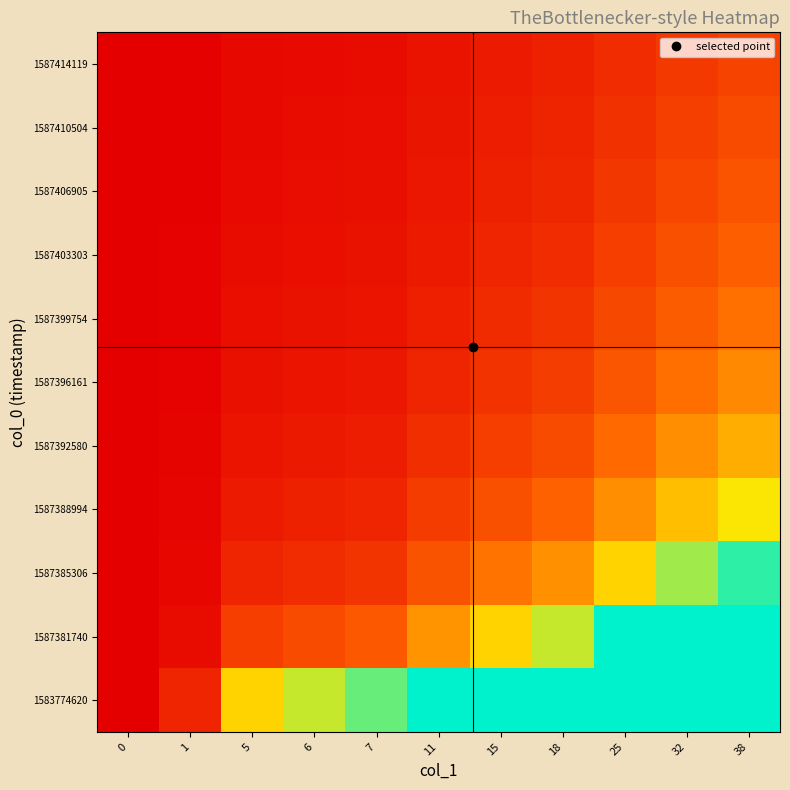

Reading left to right, what are all the values shown in this chart?

1583774620: 0=0.0	1=0.4	5=1.9	6=2.2	7=2.6	11=3.0	15=3.0	18=3.0	25=3.0	32=3.0	38=3.0
1587381740: 0=0.0	1=0.1	5=0.6	6=0.7	7=0.9	11=1.4	15=1.9	18=2.2	25=3.0	32=3.0	38=3.0
1587385306: 0=0.0	1=0.1	5=0.4	6=0.4	7=0.5	11=0.8	15=1.1	18=1.3	25=1.9	32=2.4	38=2.8
1587388994: 0=0.0	1=0.1	5=0.3	6=0.3	7=0.4	11=0.6	15=0.8	18=1.0	25=1.3	32=1.7	38=2.0
1587392580: 0=0.0	1=0.0	5=0.2	6=0.2	7=0.3	11=0.5	15=0.6	18=0.7	25=1.0	32=1.3	38=1.6
1587396161: 0=0.0	1=0.0	5=0.2	6=0.2	7=0.2	11=0.4	15=0.5	18=0.6	25=0.8	32=1.1	38=1.3
1587399754: 0=0.0	1=0.0	5=0.1	6=0.2	7=0.2	11=0.3	15=0.4	18=0.5	25=0.7	32=0.9	38=1.1
1587403303: 0=0.0	1=0.0	5=0.1	6=0.1	7=0.2	11=0.3	15=0.4	18=0.4	25=0.6	32=0.8	38=0.9
1587406905: 0=0.0	1=0.0	5=0.1	6=0.1	7=0.2	11=0.2	15=0.3	18=0.4	25=0.5	32=0.7	38=0.8
1587410504: 0=0.0	1=0.0	5=0.1	6=0.1	7=0.1	11=0.2	15=0.3	18=0.4	25=0.5	32=0.6	38=0.7
1587414119: 0=0.0	1=0.0	5=0.1	6=0.1	7=0.1	11=0.2	15=0.3	18=0.3	25=0.4	32=0.6	38=0.7